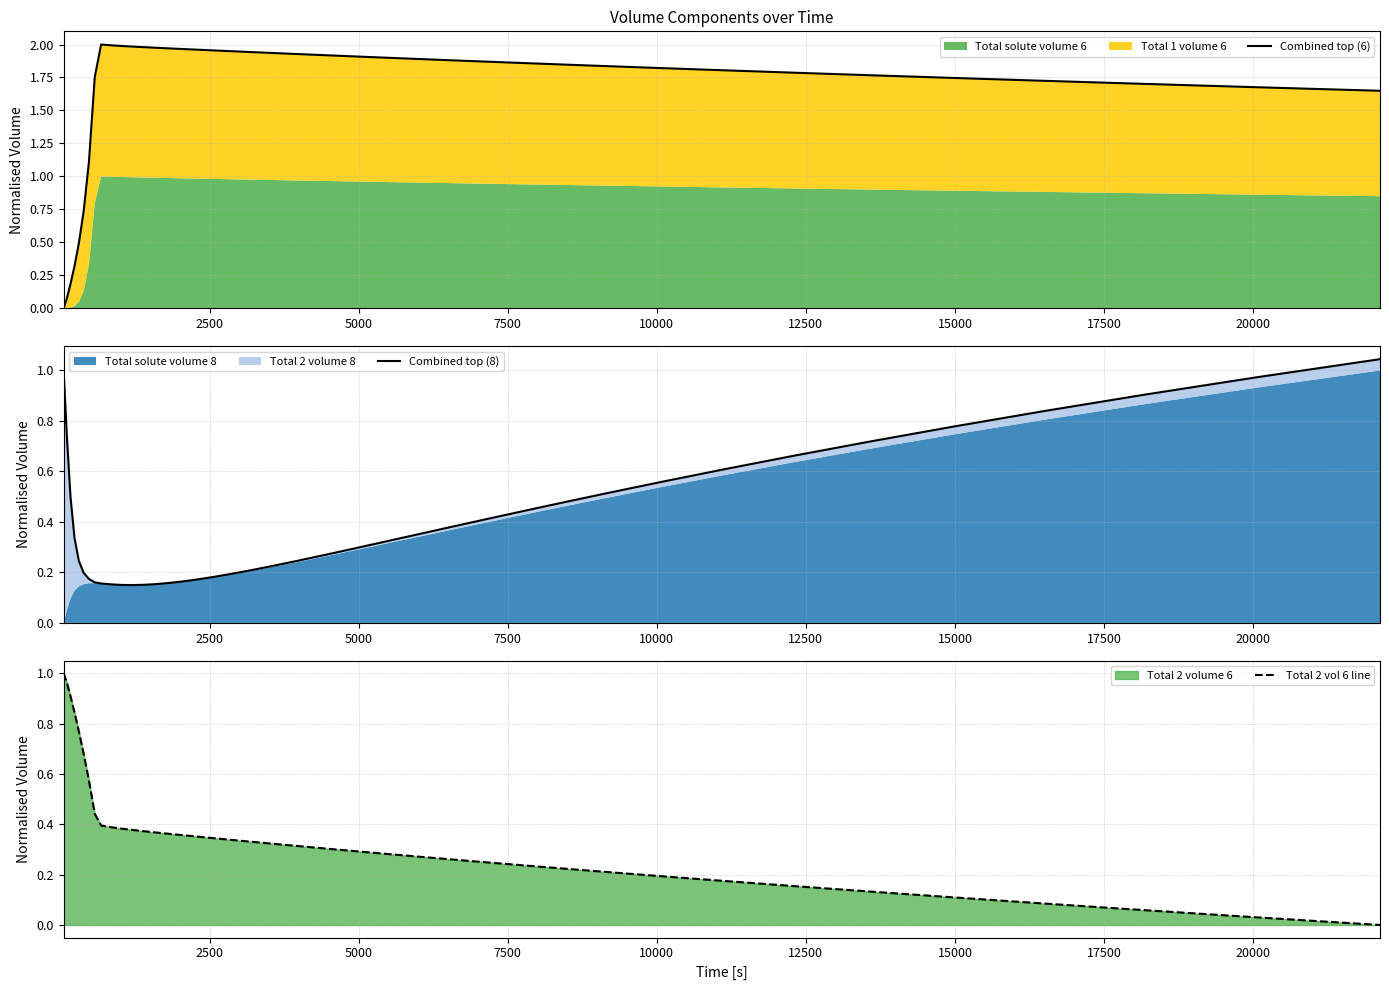

At how many categories does at least one series exceed 0?

40